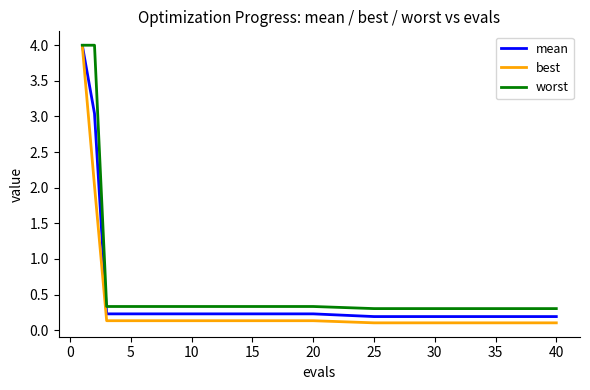

What is the greatest value displayed?

4.0